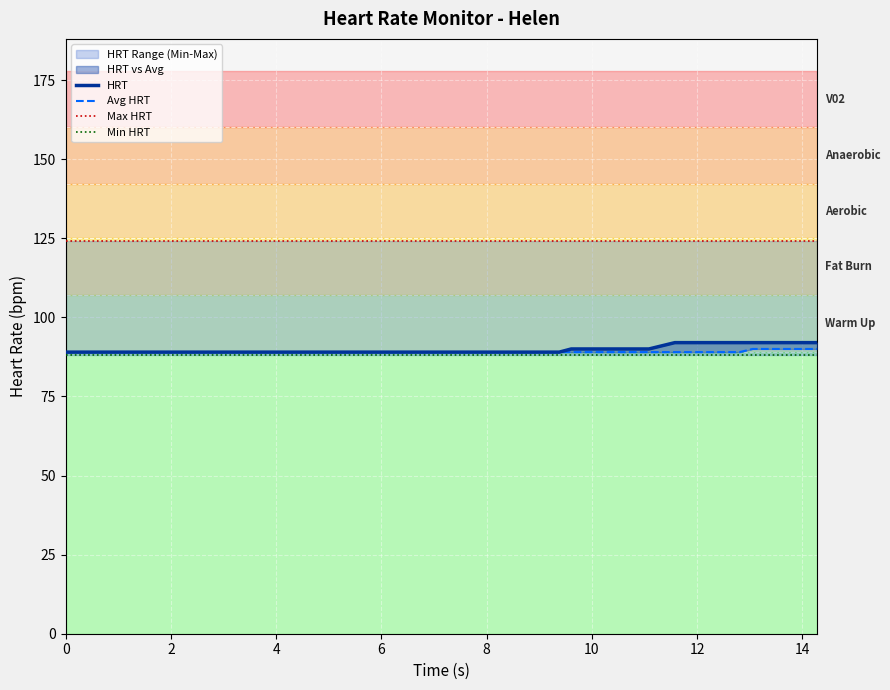

What is the difference between the maximum and minimum values in the Avg HRT series?

1